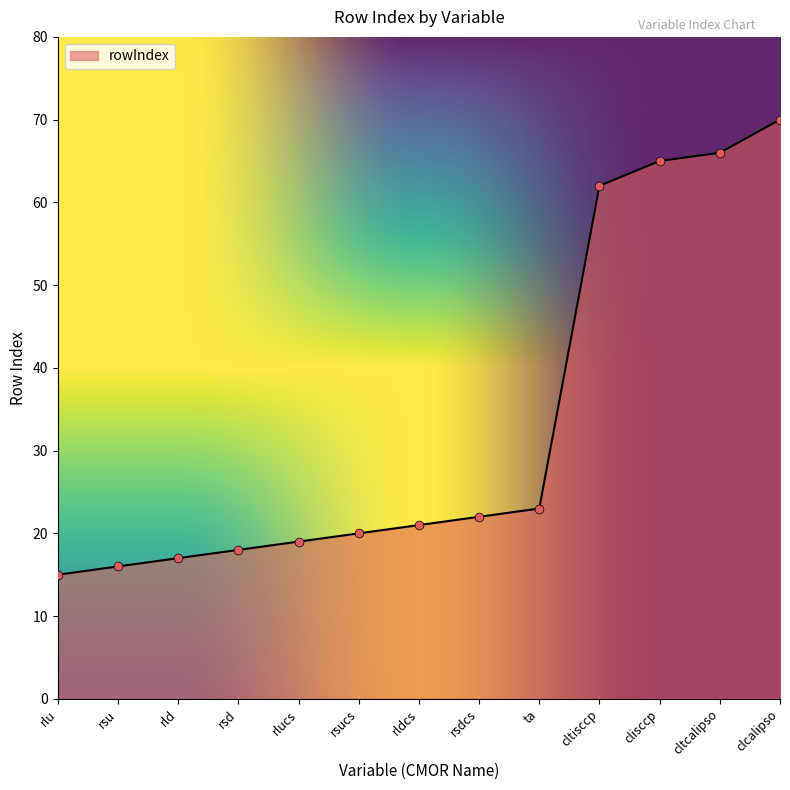

Which has a higher value, rsu or ta?

ta